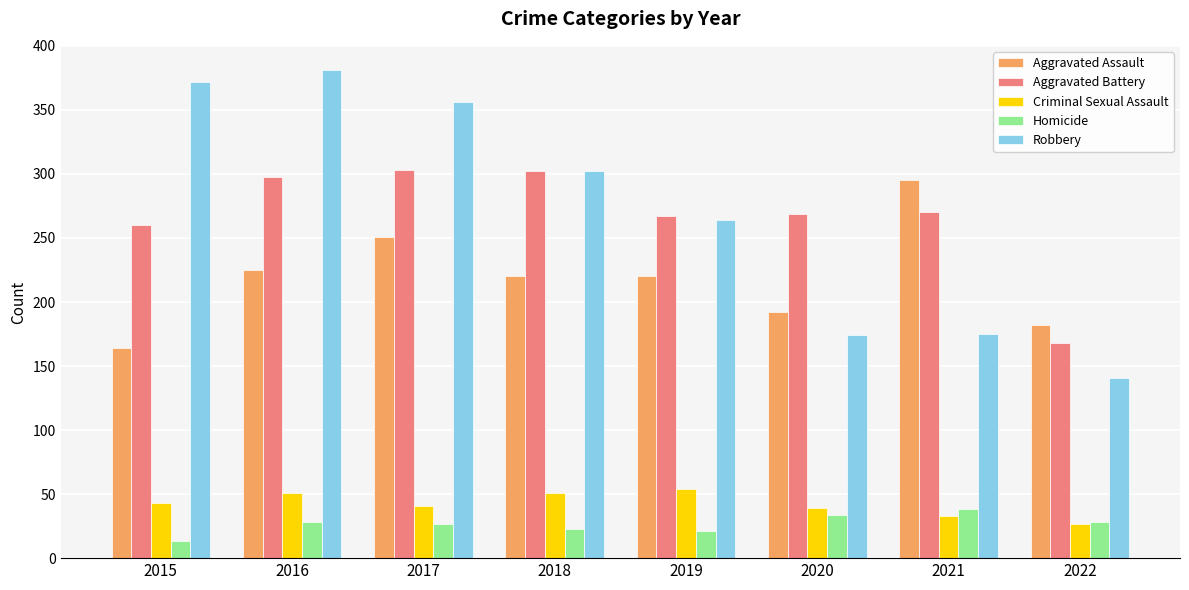

Does the chart contain any negative values?

No